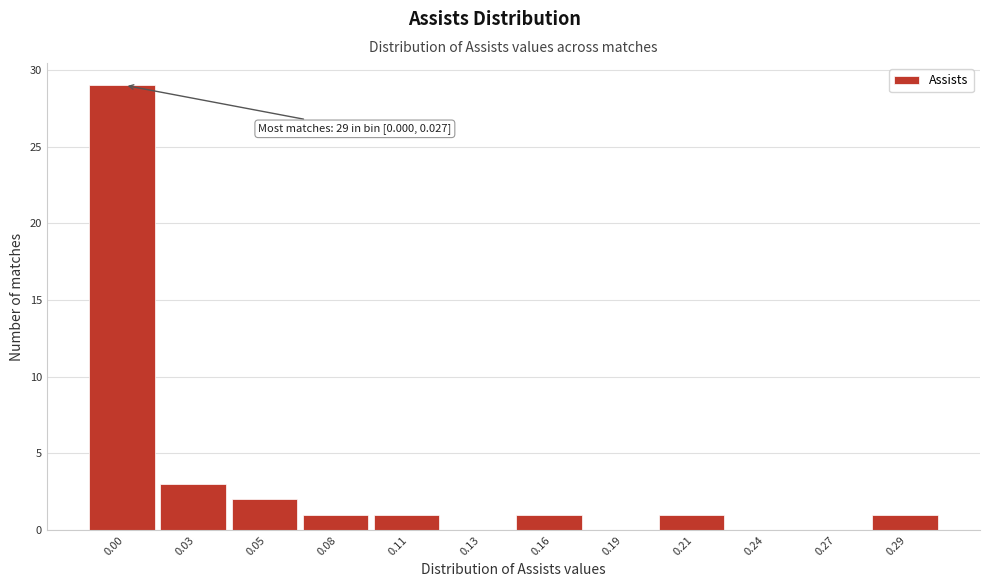

Reading right to left, transcribe all the data shown in this chart.

0.29=1	0.27=0	0.24=0	0.21=1	0.19=0	0.16=1	0.13=0	0.11=1	0.08=1	0.05=2	0.03=3	0.00=29